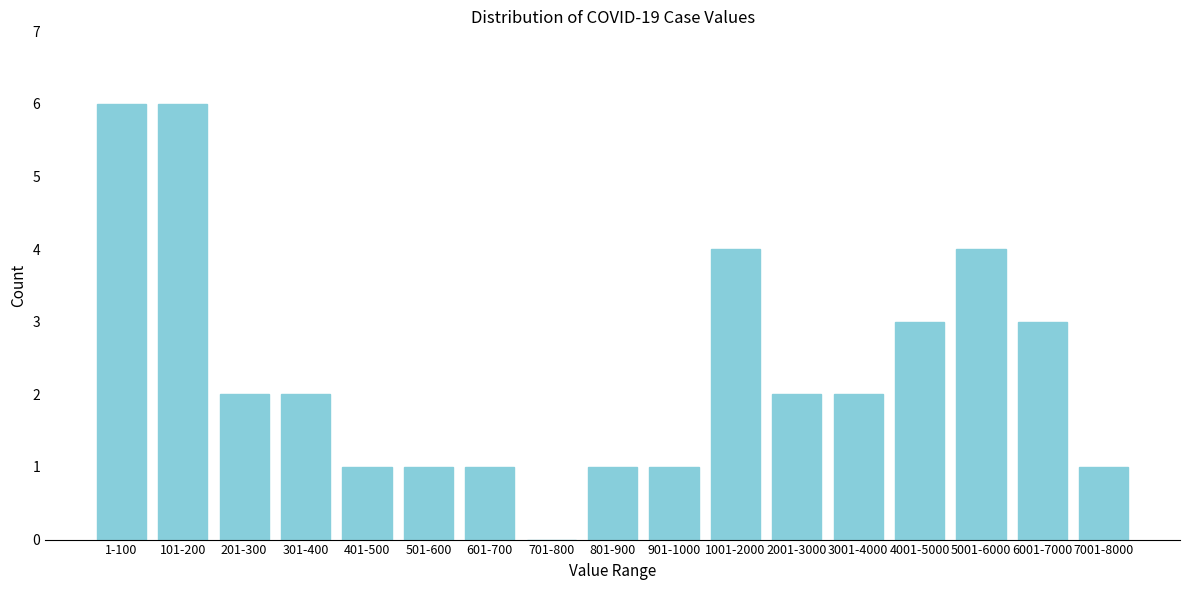

Reading left to right, transcribe all the data shown in this chart.

1-100=6	101-200=6	201-300=2	301-400=2	401-500=1	501-600=1	601-700=1	701-800=0	801-900=1	901-1000=1	1001-2000=4	2001-3000=2	3001-4000=2	4001-5000=3	5001-6000=4	6001-7000=3	7001-8000=1